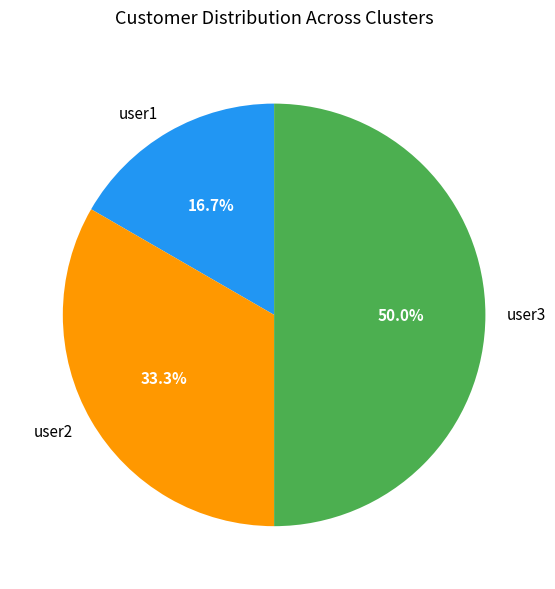

Is it true that user1 is 22% of the pie?

False